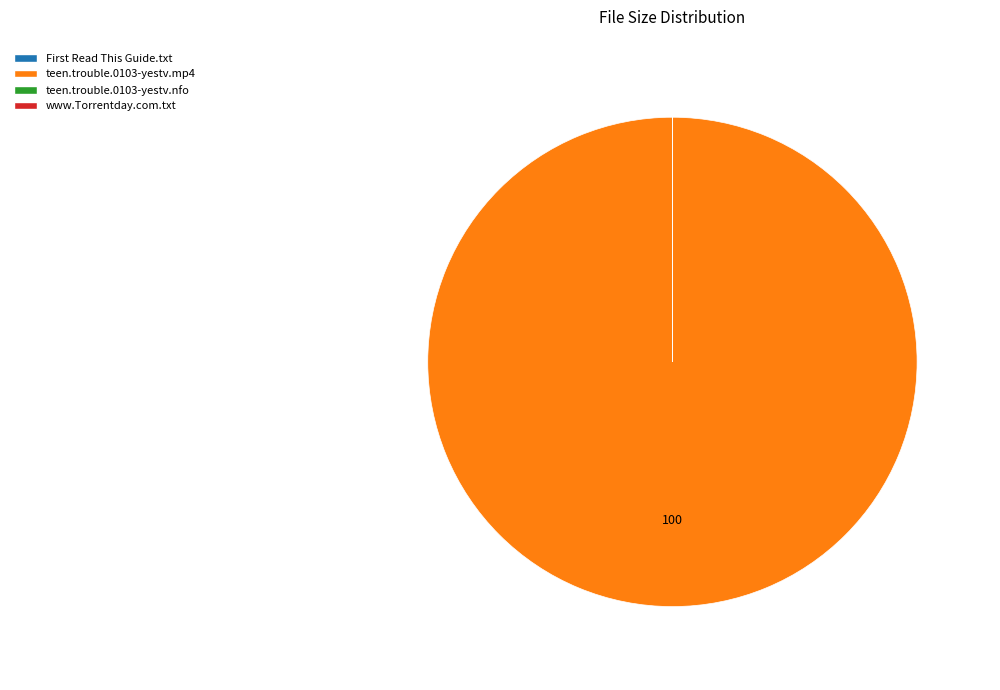

Does any single category account for the majority?

Yes